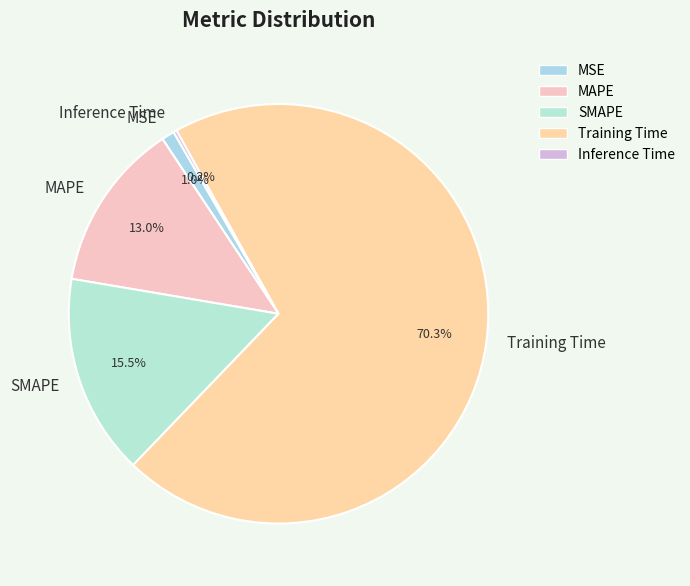

Is it true that Training Time is 70% of the pie?

True